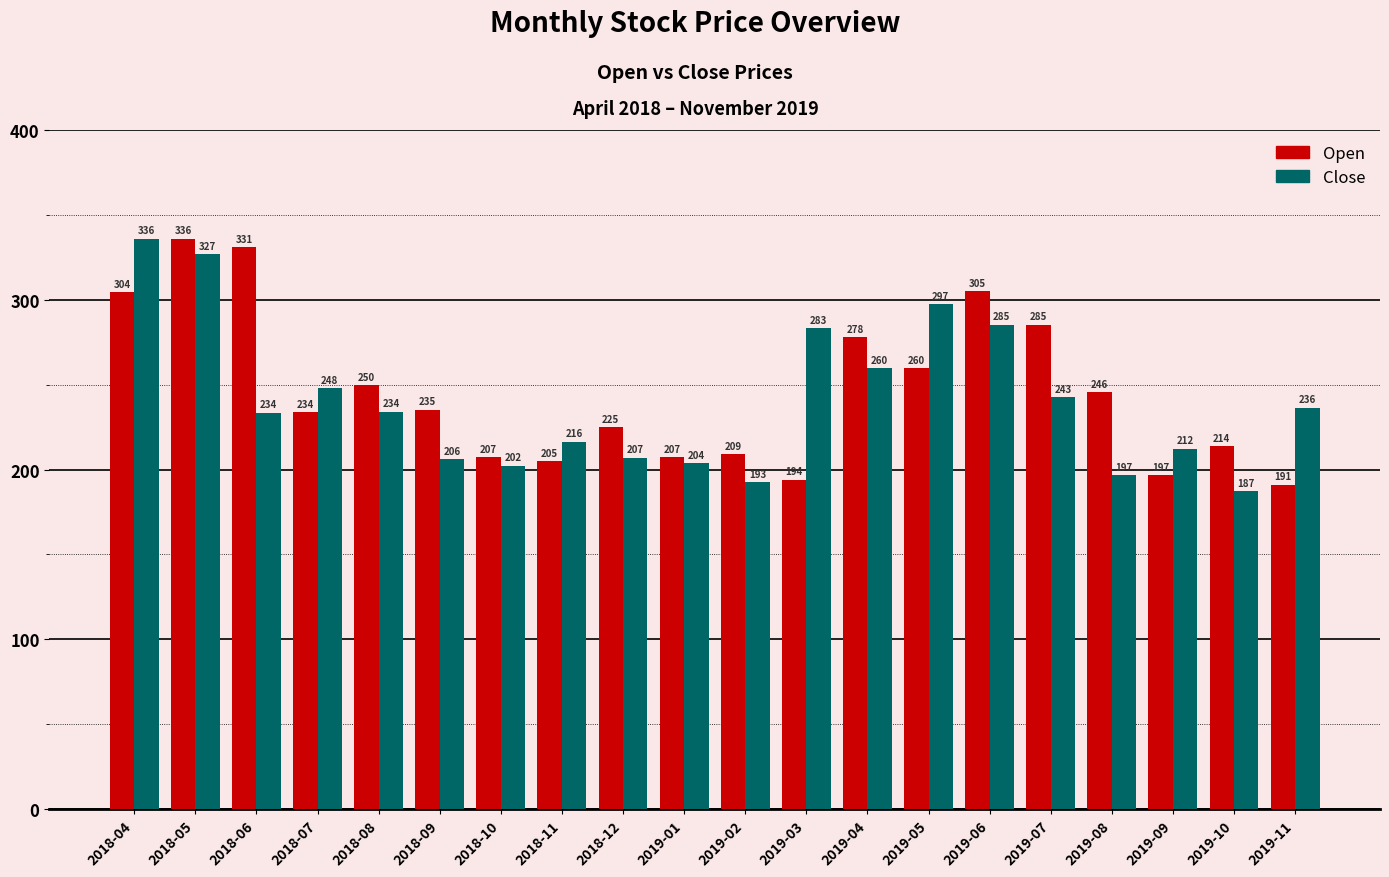

Is the value of Open at 2019-09 greater than the value of Close at 2018-06?

No